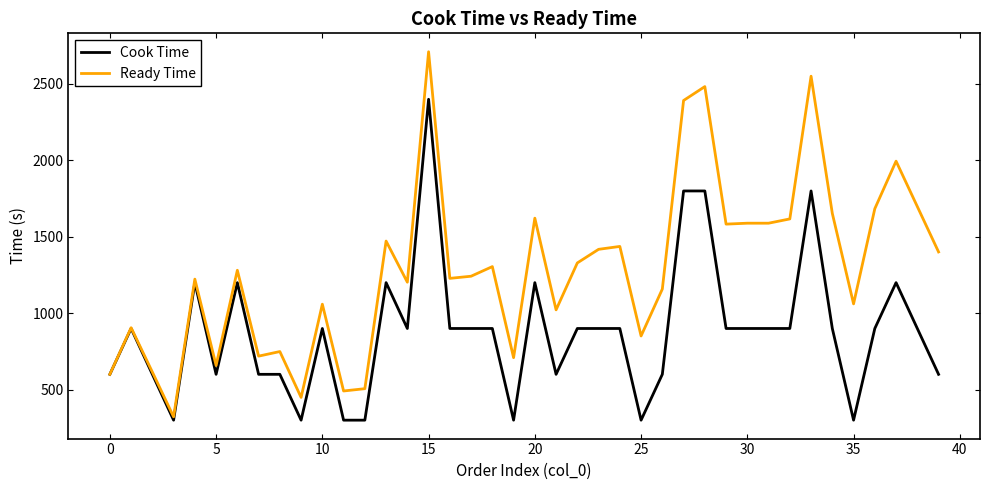

Rank the series by their maximum value, from highest to lowest.

Ready Time, Cook Time